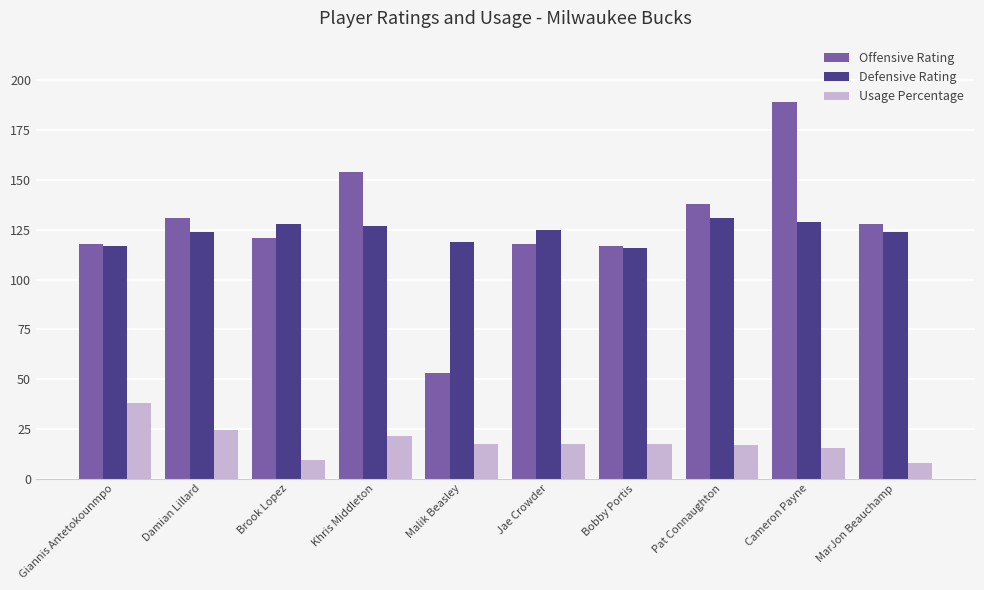

What is the difference between the second highest and minimum values in the Offensive Rating series?

101.0